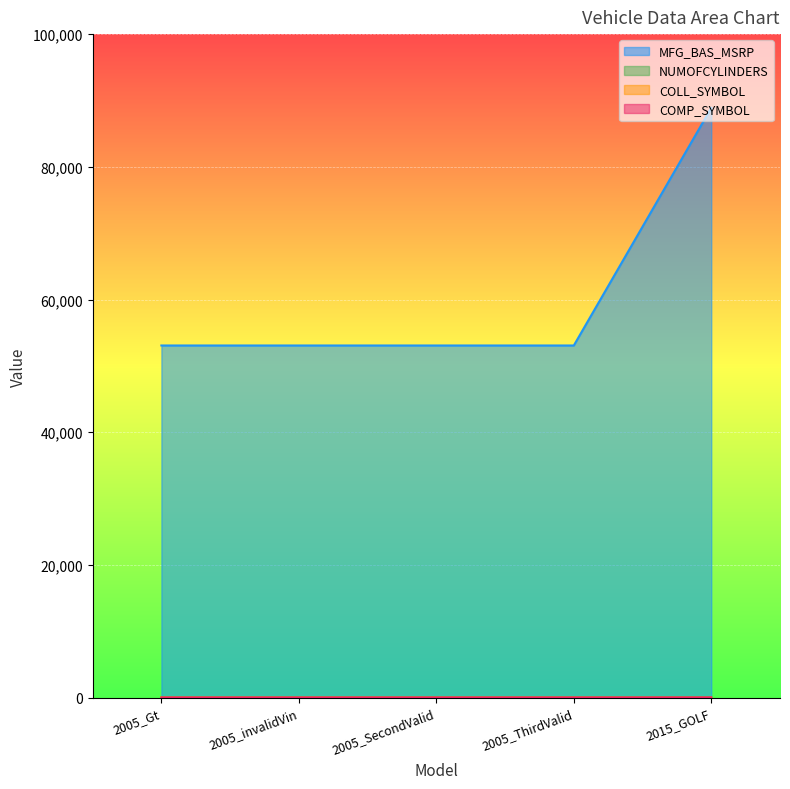

Is it true that COLL_SYMBOL equals 21 at 2005_ThirdValid?

False